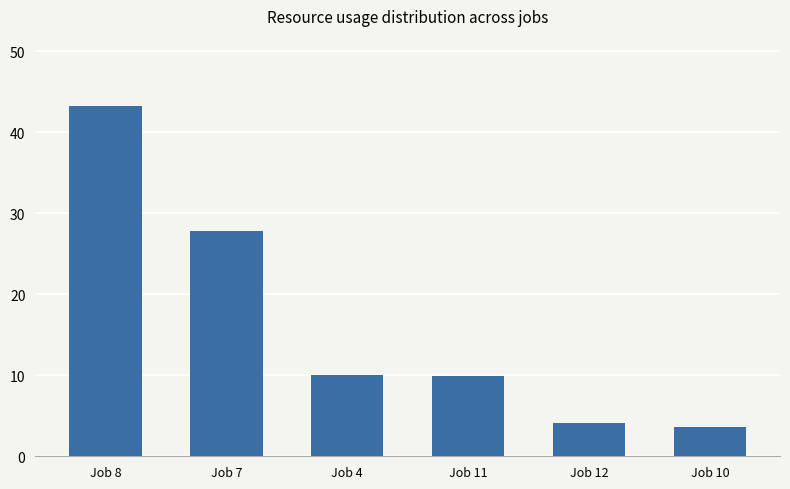

True or false: the data shows 6.5 at Job 10.

False